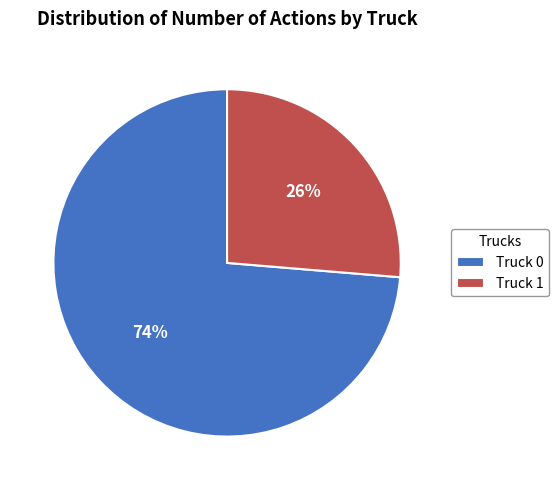

Combined, do Truck 0 and Truck 1 account for over 50%?

Yes